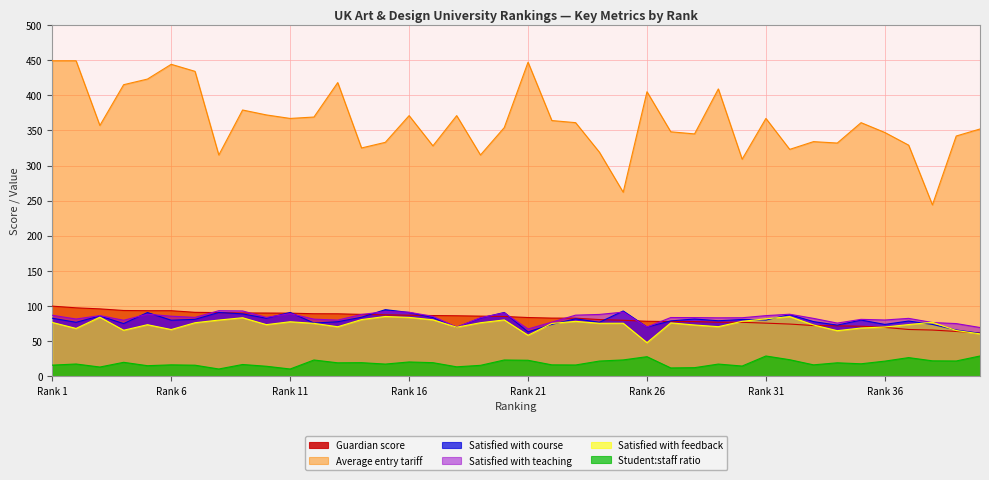

At how many categories does at least one series exceed 35?

40